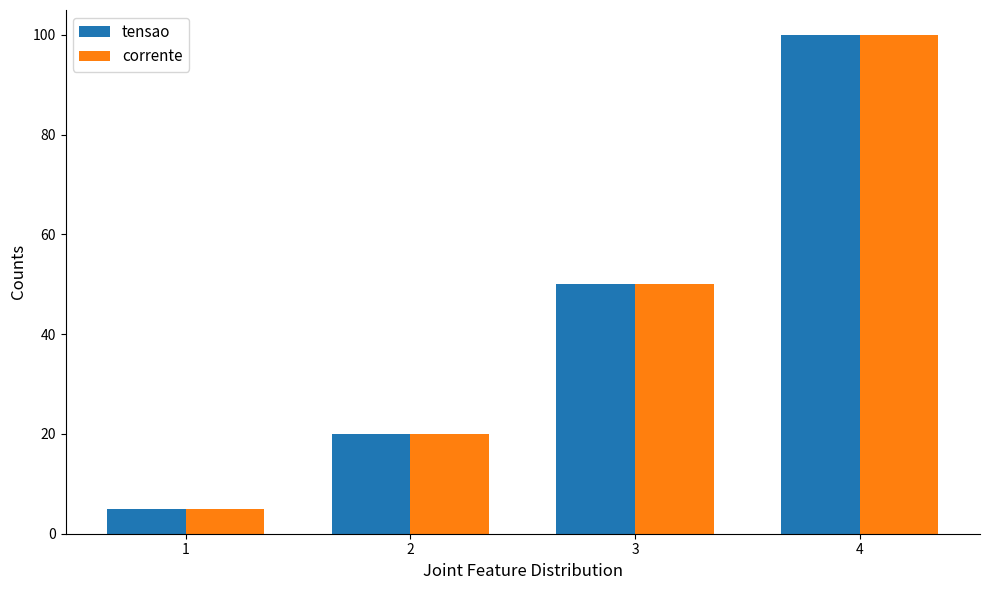

At which label is tensao closest to 52?

3